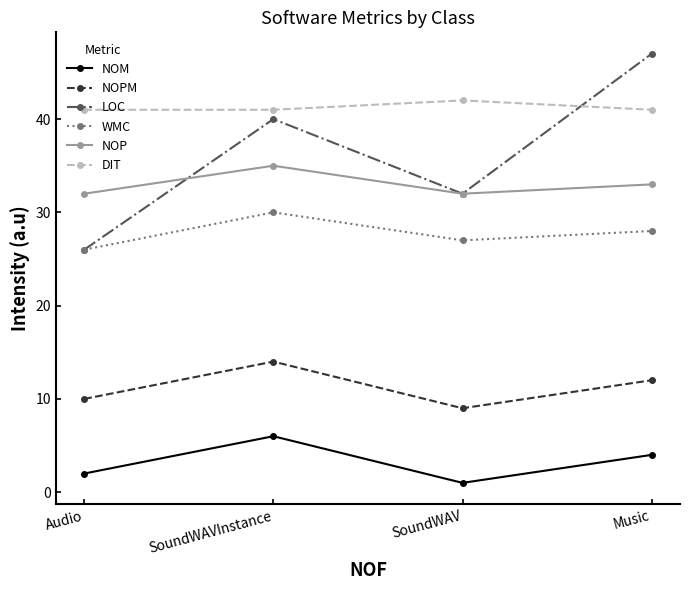

What is the label of the 4th point from the right?

Audio